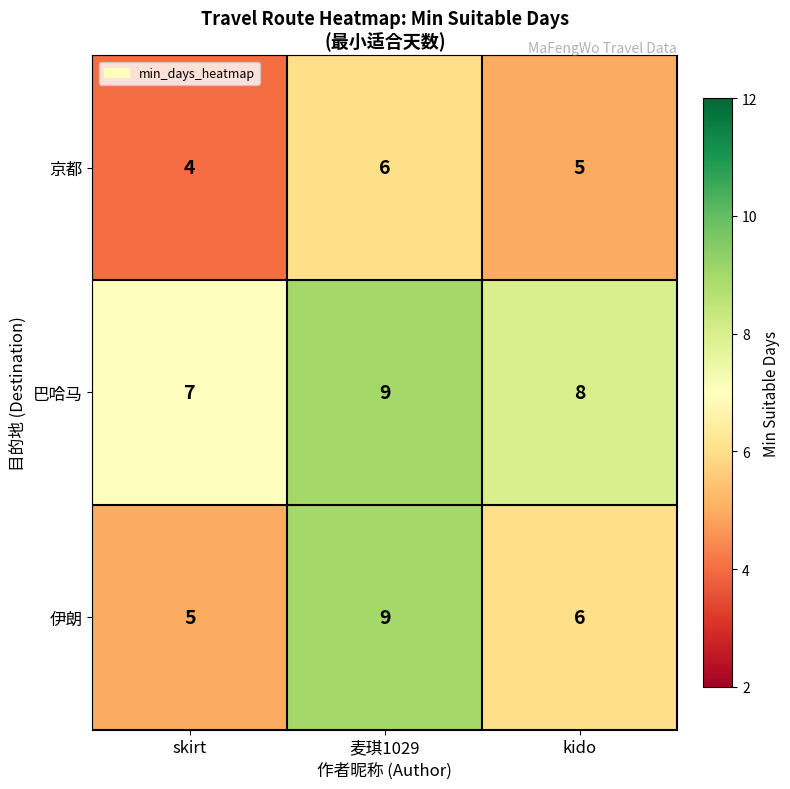

At which category is the sum across all series the highest?

麦琪1029